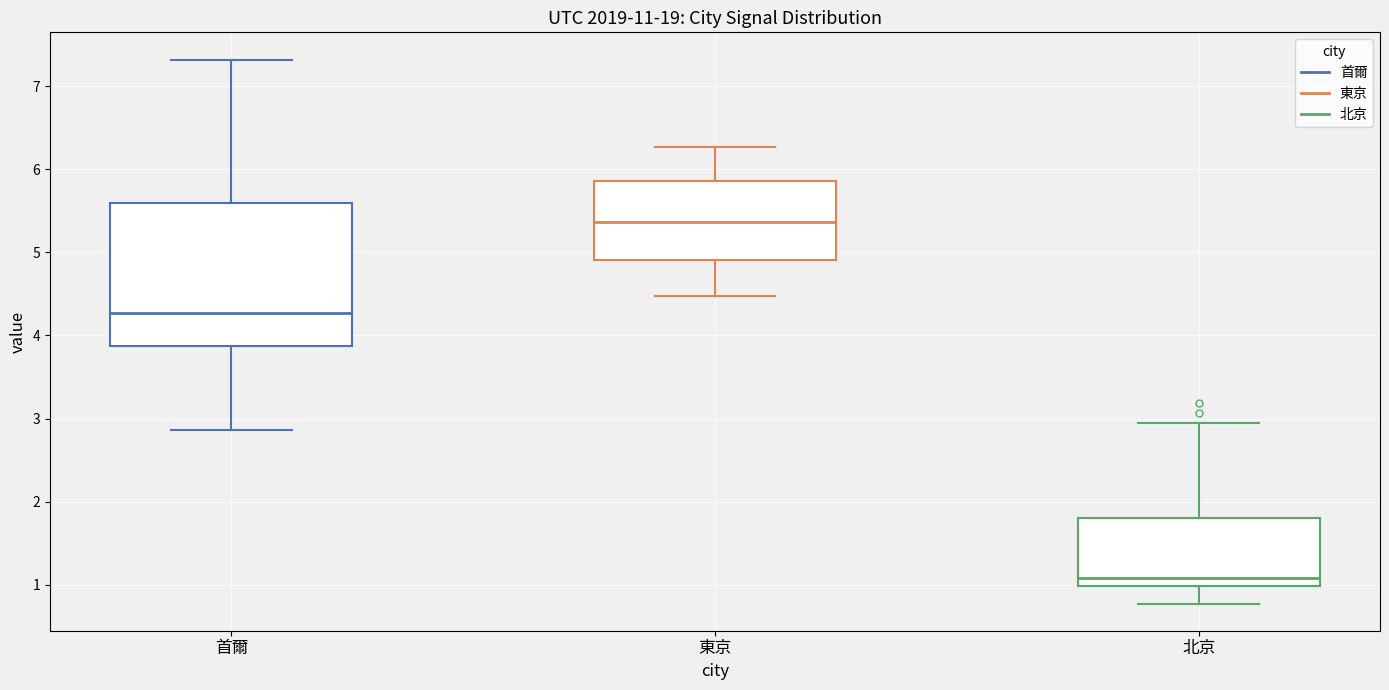

Where does the lower whisker of the box for 北京 end on the y-axis? The values are not printed on the chart, so give them approximately, as read against the axis.

0.8